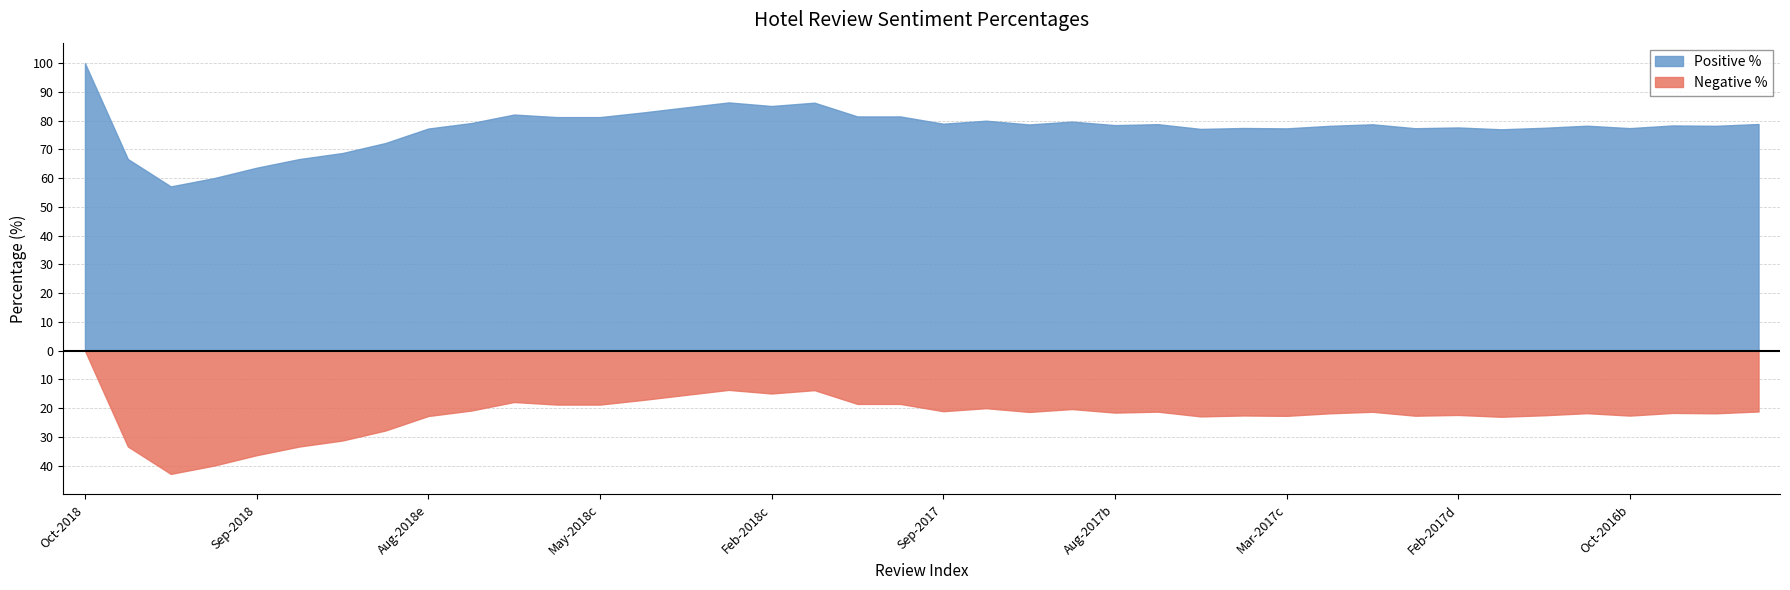

True or false: Negative_Percentage and Positive_Percentage cross at least once.

False